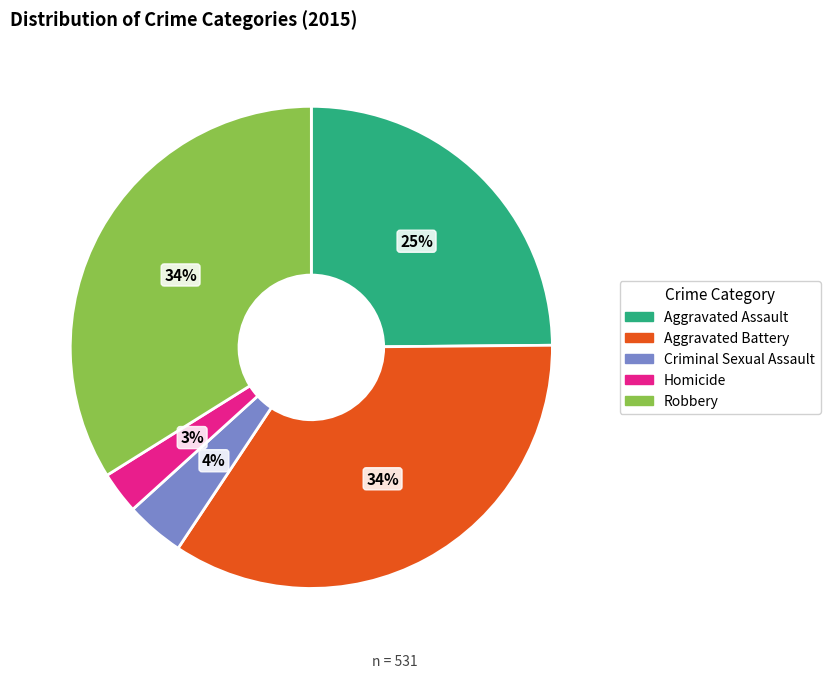

To the nearest percent, what is the combined percentage of Criminal Sexual Assault and Homicide?

7%